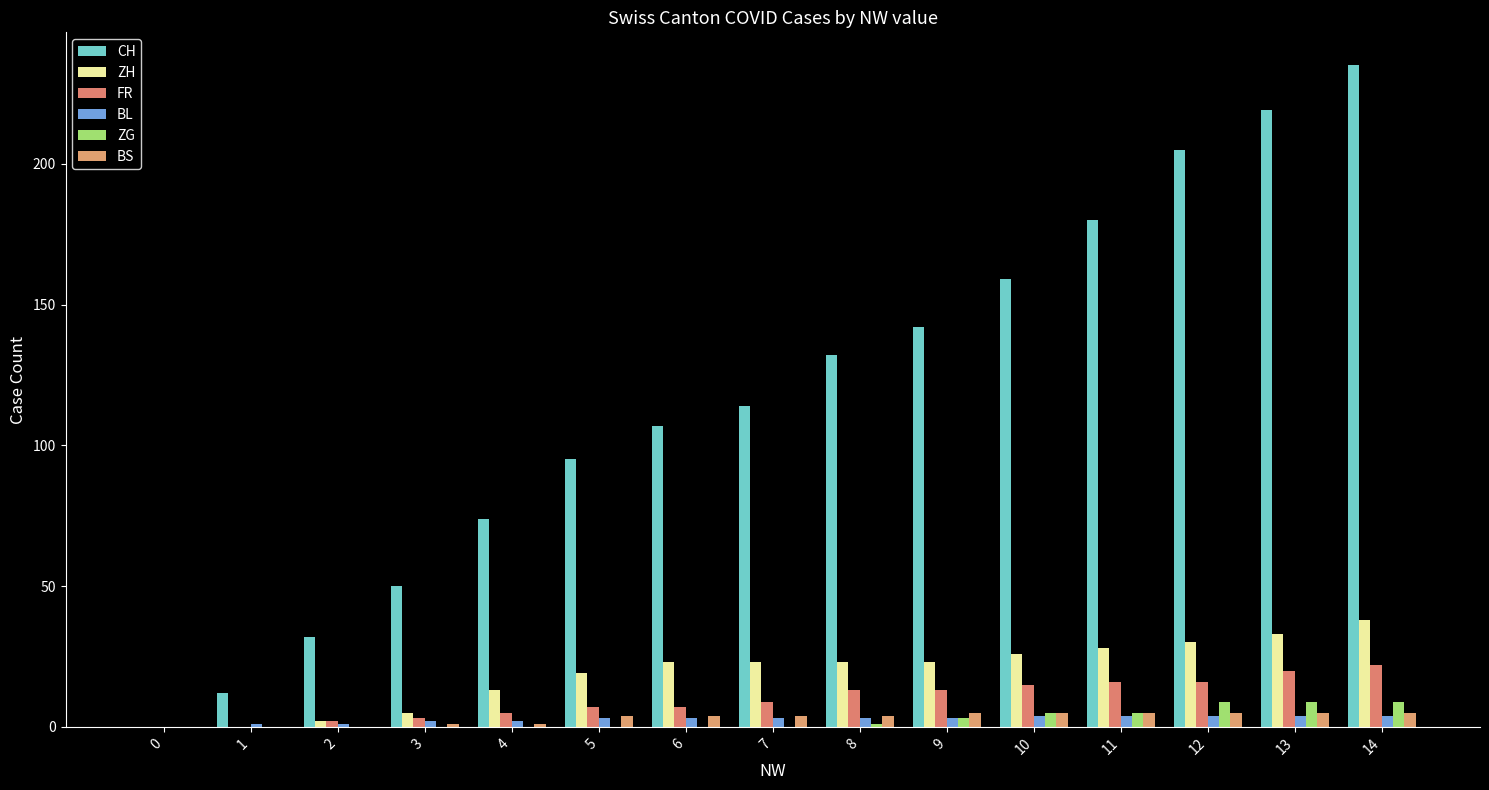

What is the value of the ZG bar at the 12th from the left?

5